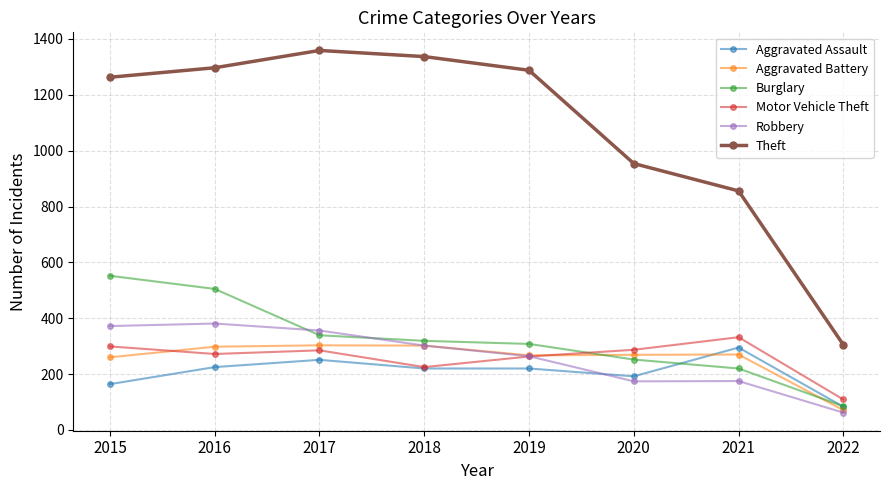

True or false: Aggravated Assault and Theft intersect in this chart.

False